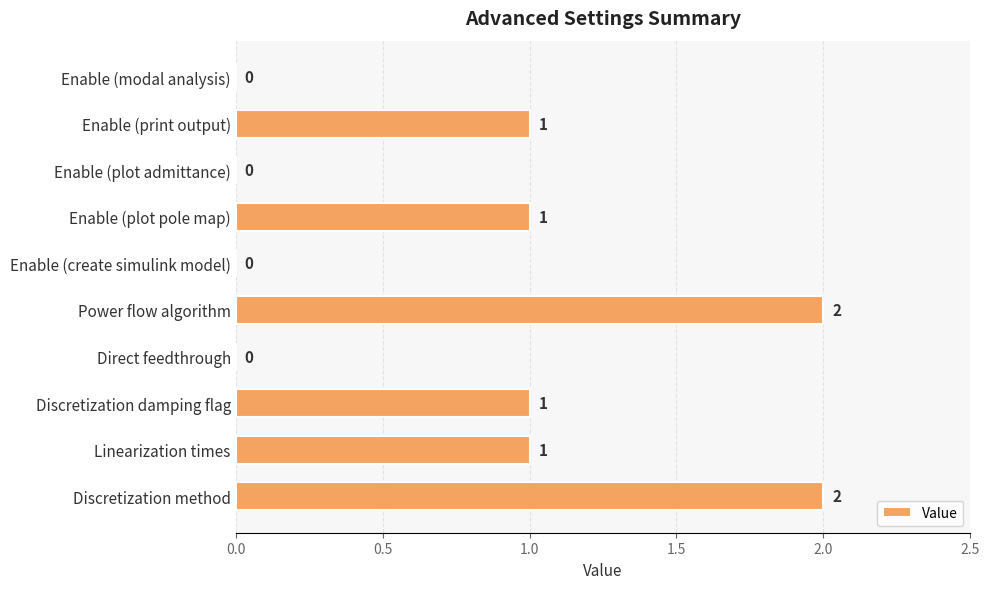

How many values are between 0 and 1?

8